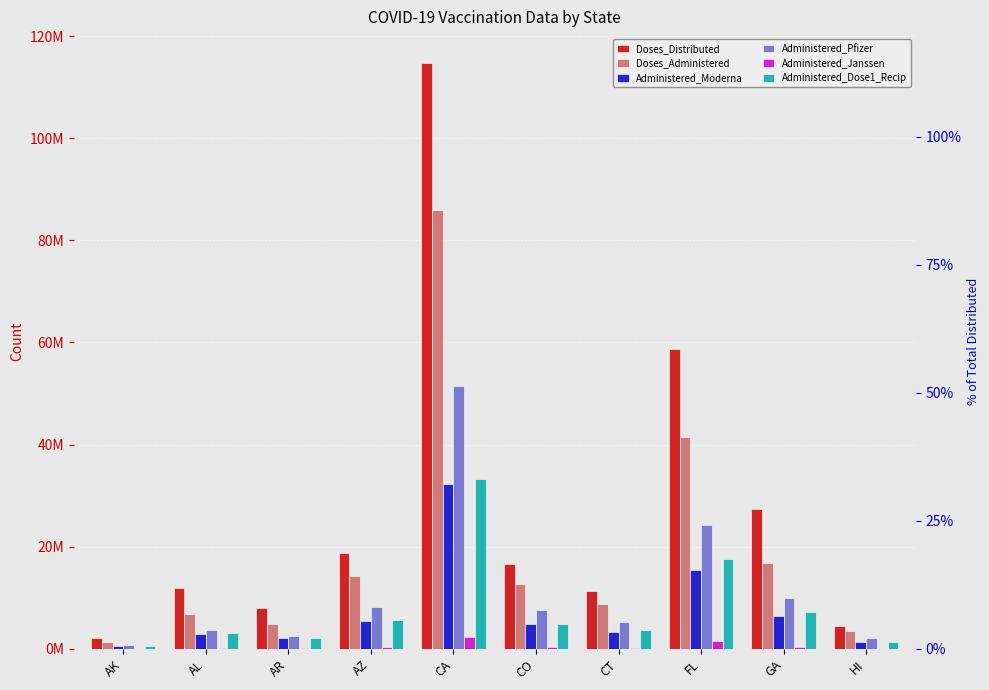

What is the sum of the Administered_Moderna values at CA and CT?

35573411